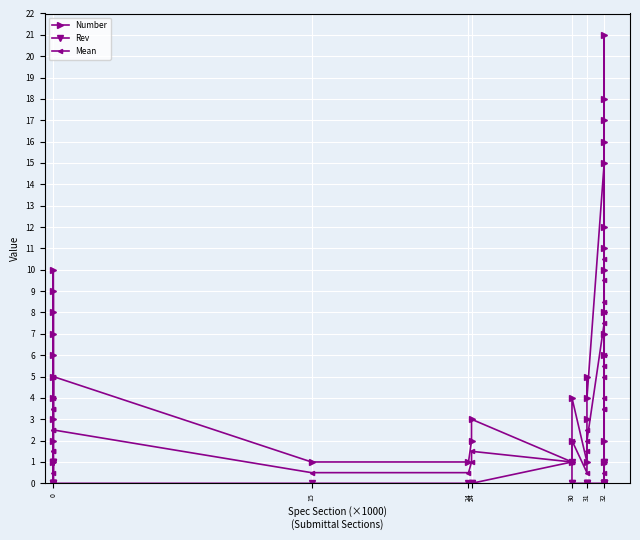

Which series has the largest total across all categories?

Number